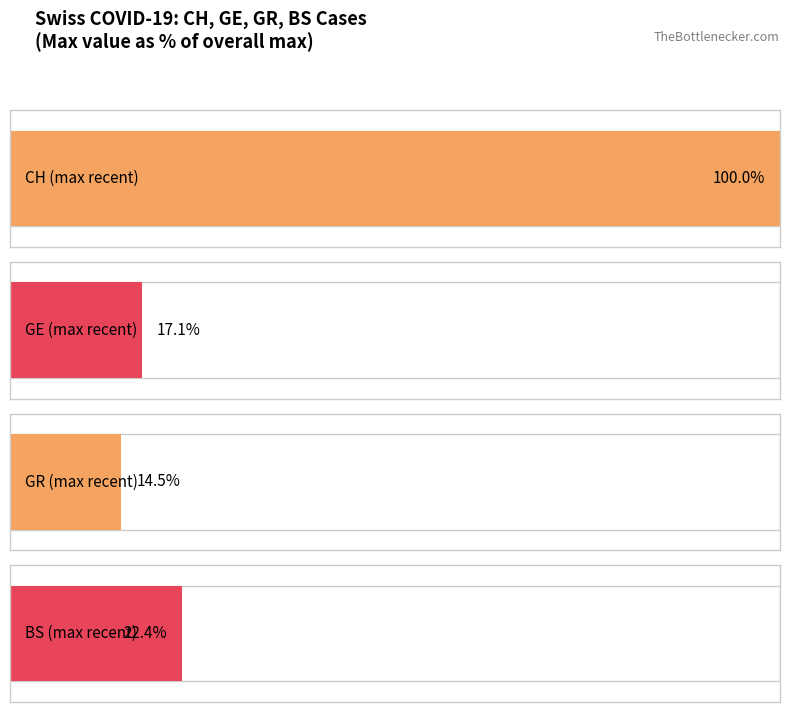

Rank the series by their maximum value, from highest to lowest.

CH, BS, GE, GR